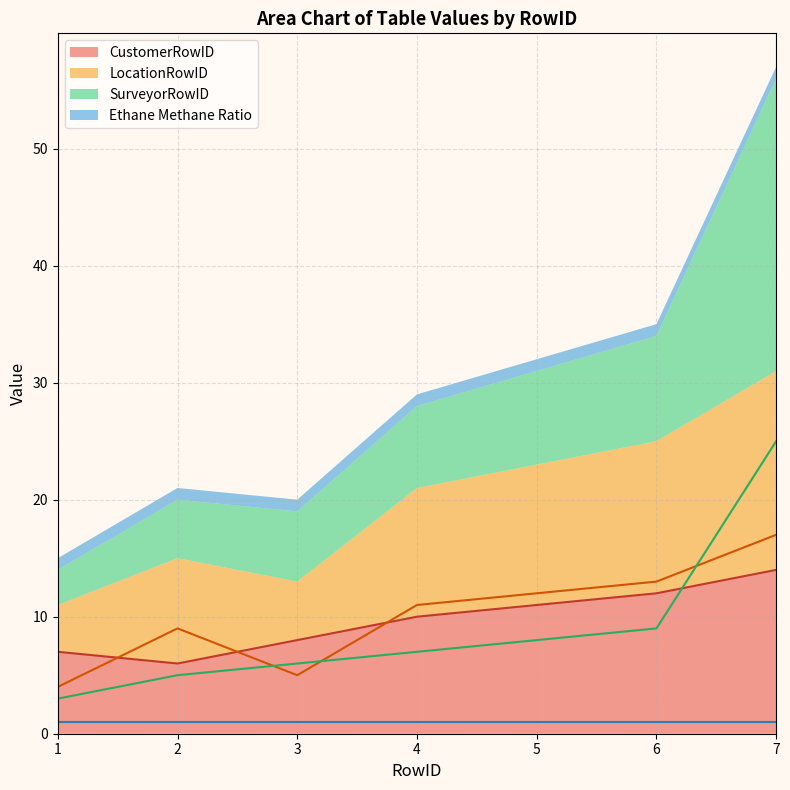

The value of CustomerRowID at 6 is 12. True or false?

True